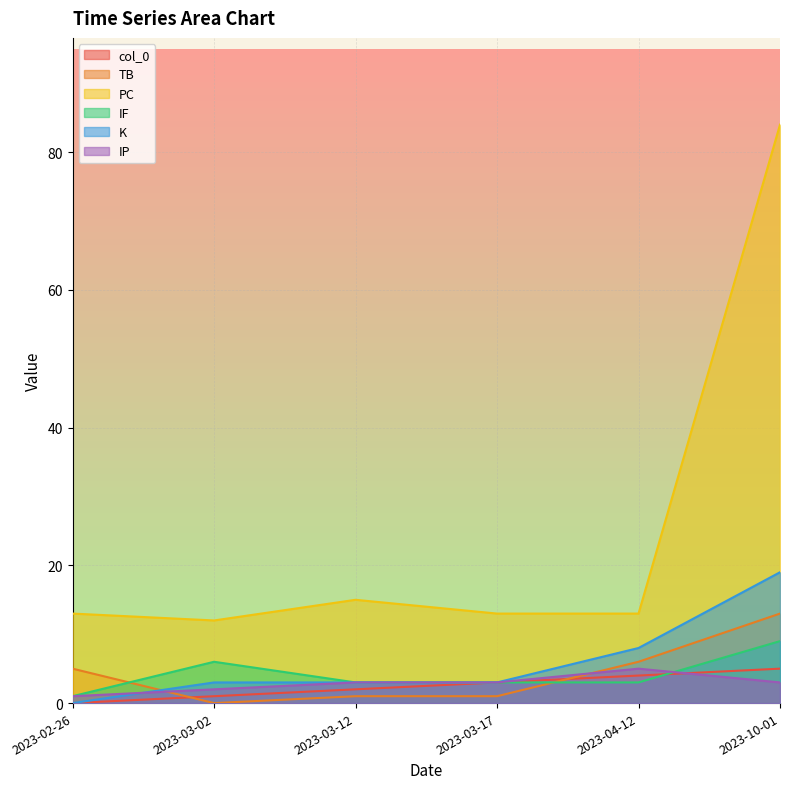

At which category is the sum across all series the highest?

2023-10-01